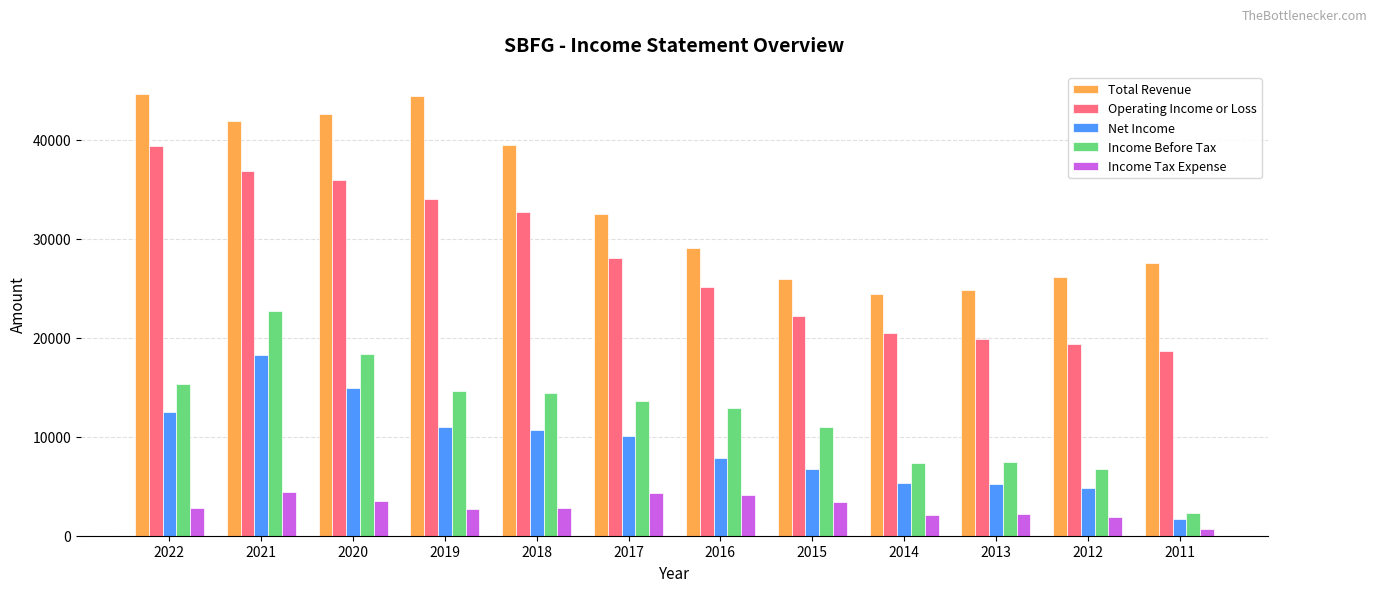

Between 2017 and 2015, which series saw the biggest shift?

Total Revenue